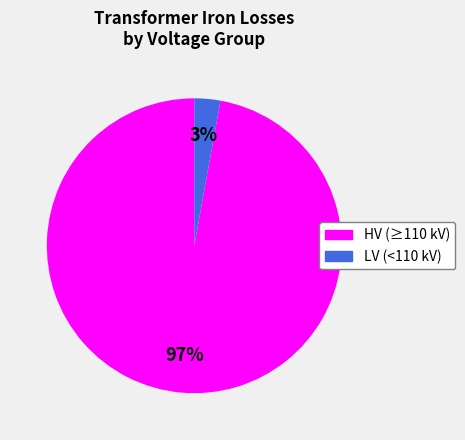

Is there a majority slice in this chart?

Yes